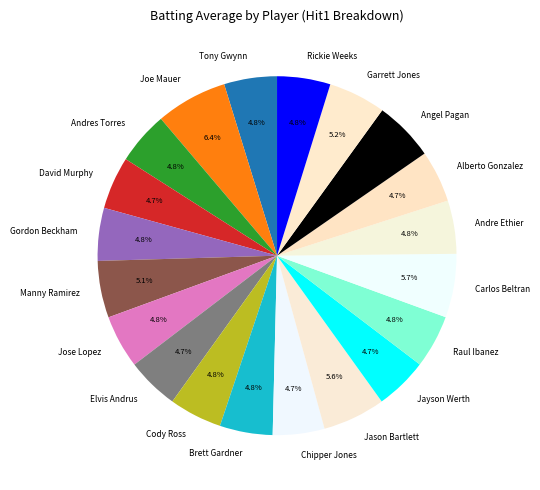

To the nearest percent, what percentage of the pie is Raul Ibanez?

5%